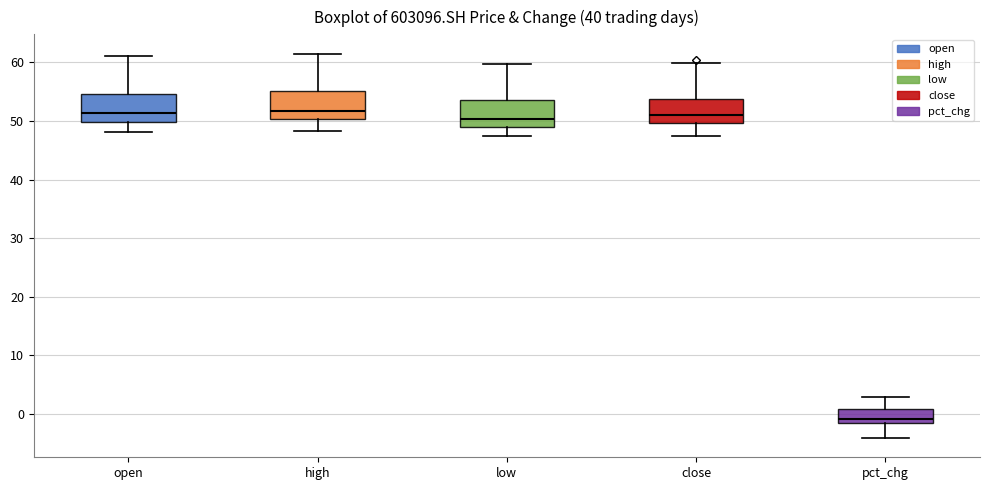

Where is the lower edge of the box for open on the y-axis? The values are not printed on the chart, so give them approximately, as read against the axis.

50